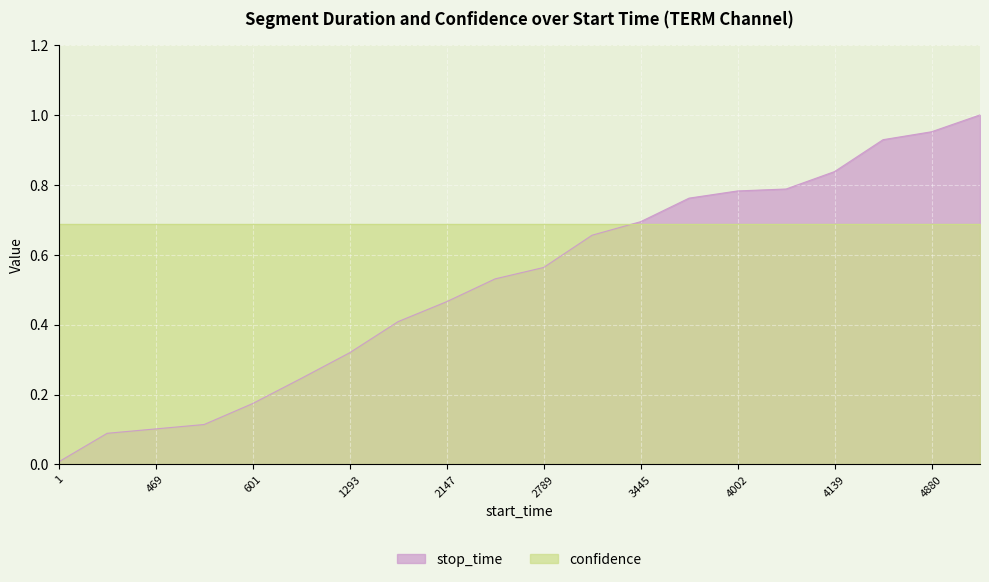

Which category has the lowest value across all series?

1